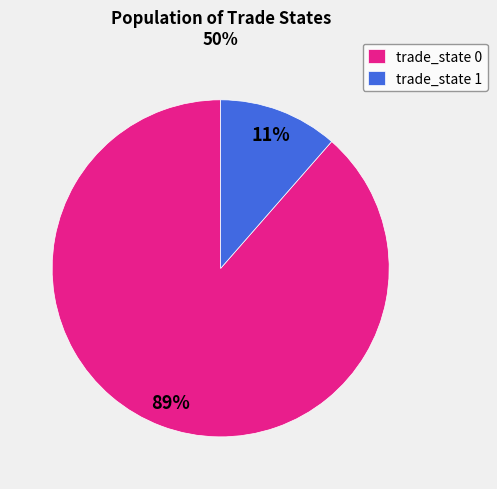

True or false: trade_state 1 accounts for 4% of the total.

False